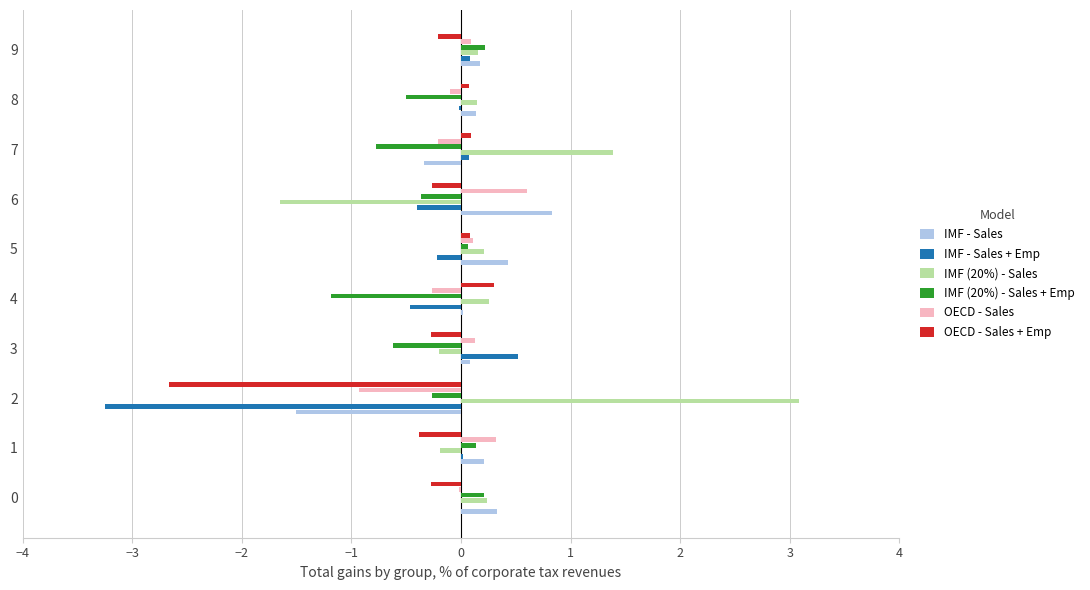

What is the sum of all IMF - Sales + Emp values?

-3.7